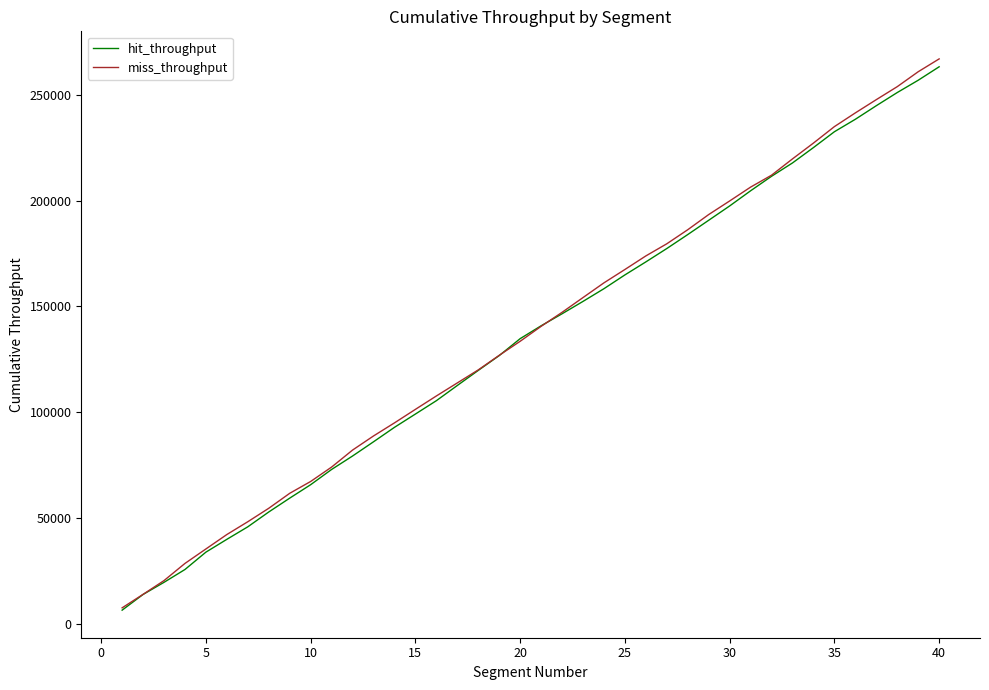

Which series has the largest range (max minus min)?

miss_throughput